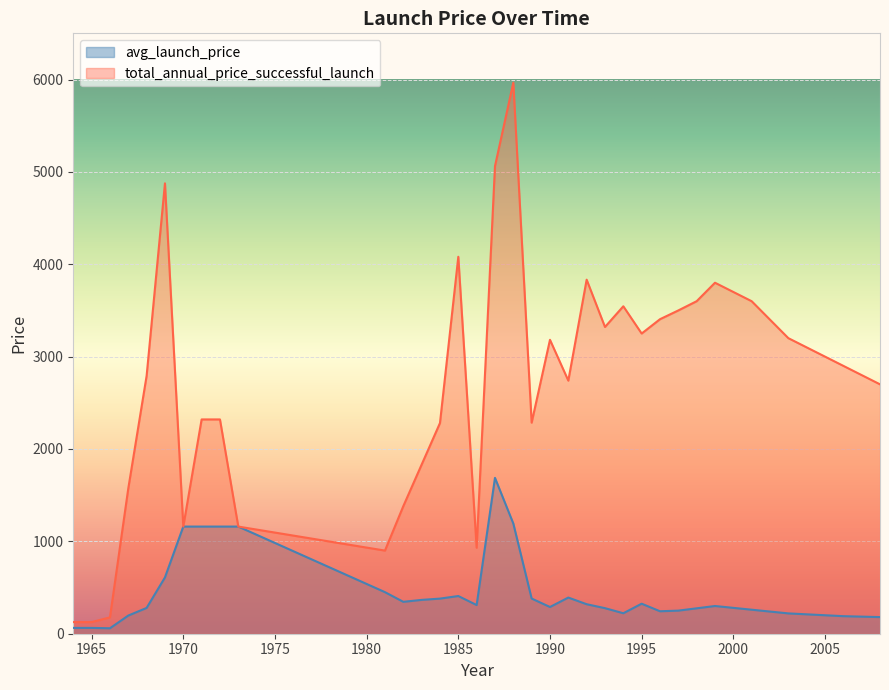

True or false: avg_launch_price and total_annual_price_successful_launch intersect in this chart.

False